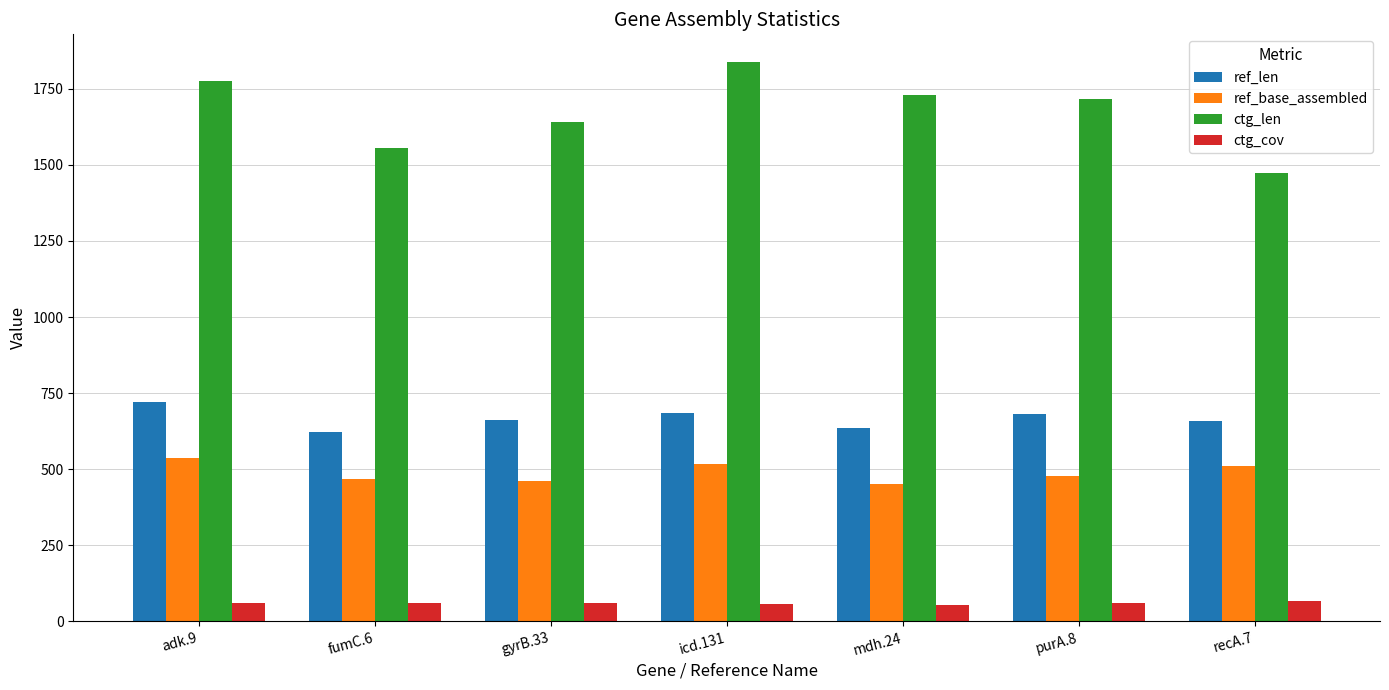

The value of ref_base_assembled at icd.131 is 207.0. True or false?

False